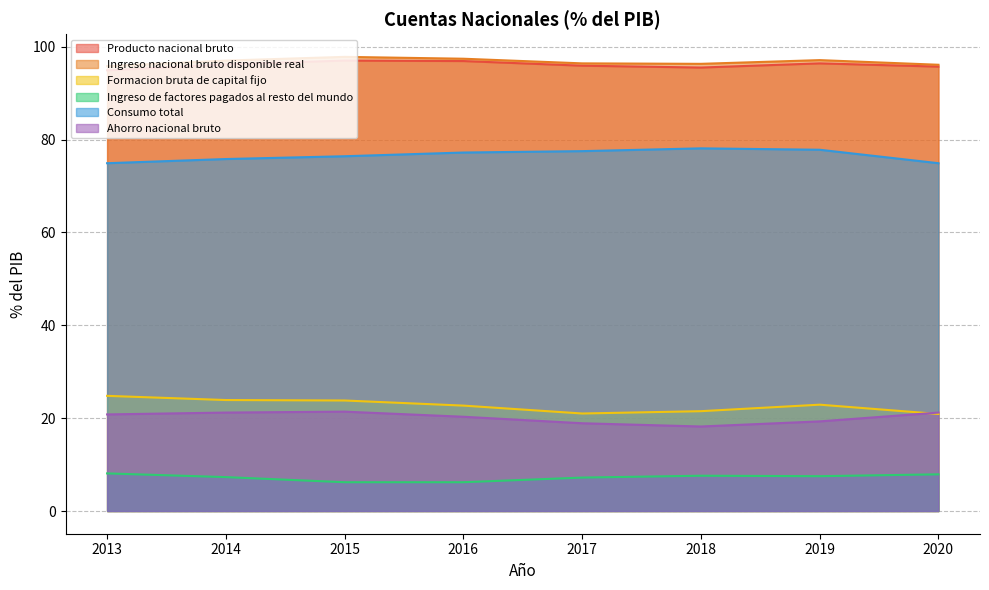

What is the total value across all series at 2020?

316.7